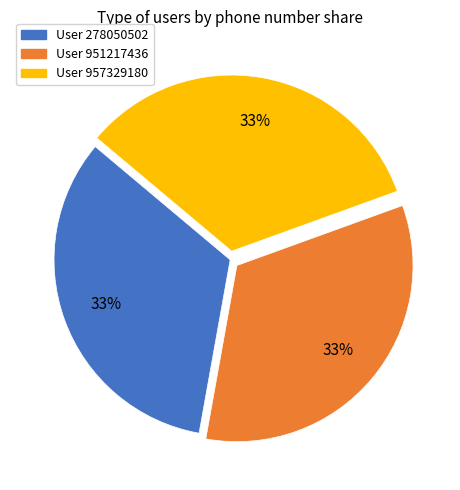

How many slices are in this pie chart?

3